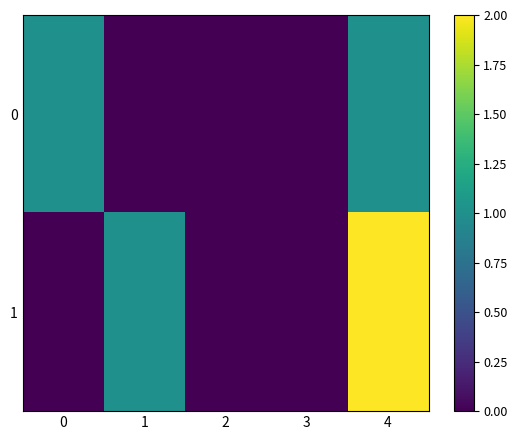

List the series in order of their peak value, highest first.

1, 0